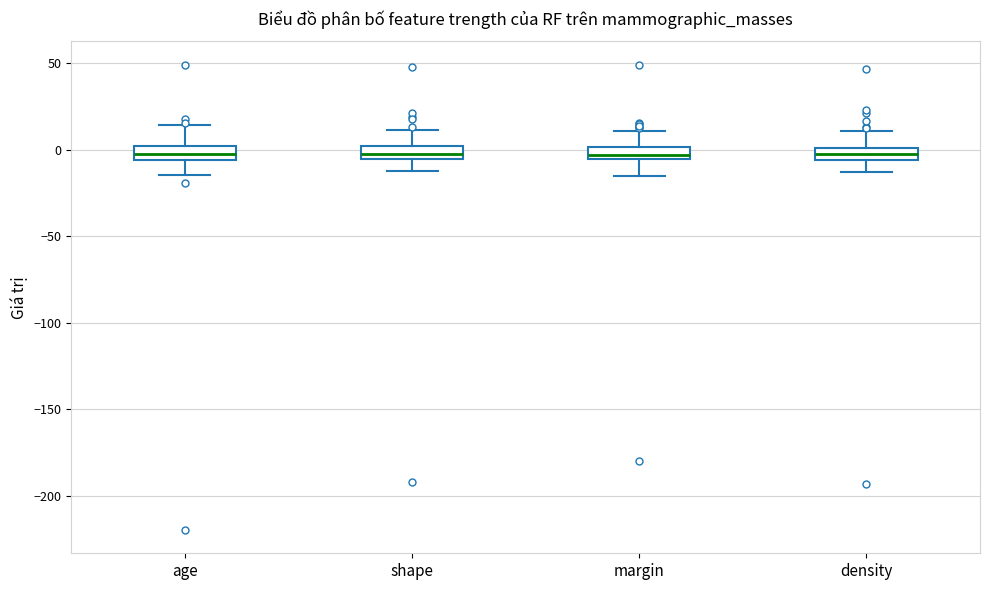

Where does the upper whisker of the box for age end on the y-axis? The values are not printed on the chart, so give them approximately, as read against the axis.

15